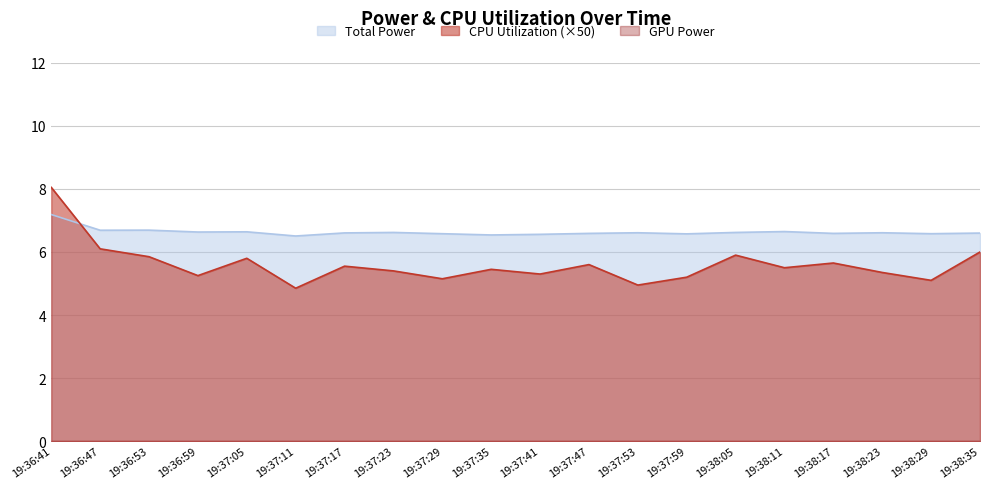

True or false: CPU Utilization has a value of 8.8 at 19:36:53.

False